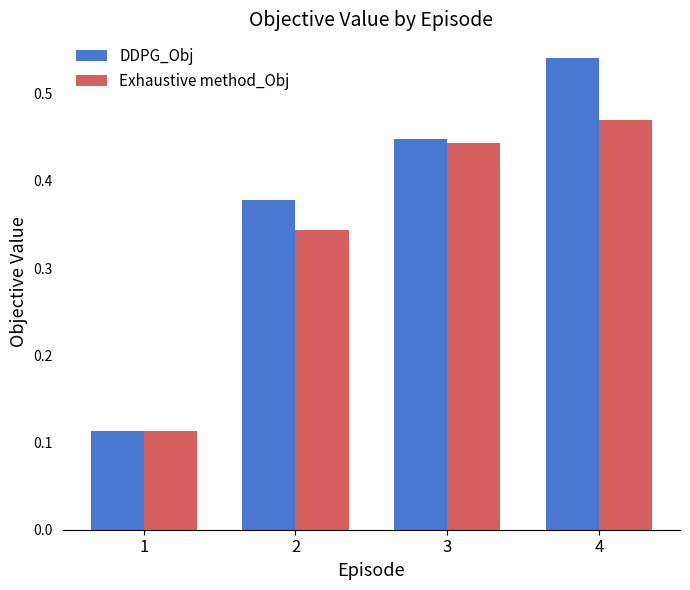

What is the sum of the DDPG_Obj values at 3 and 2?

0.8